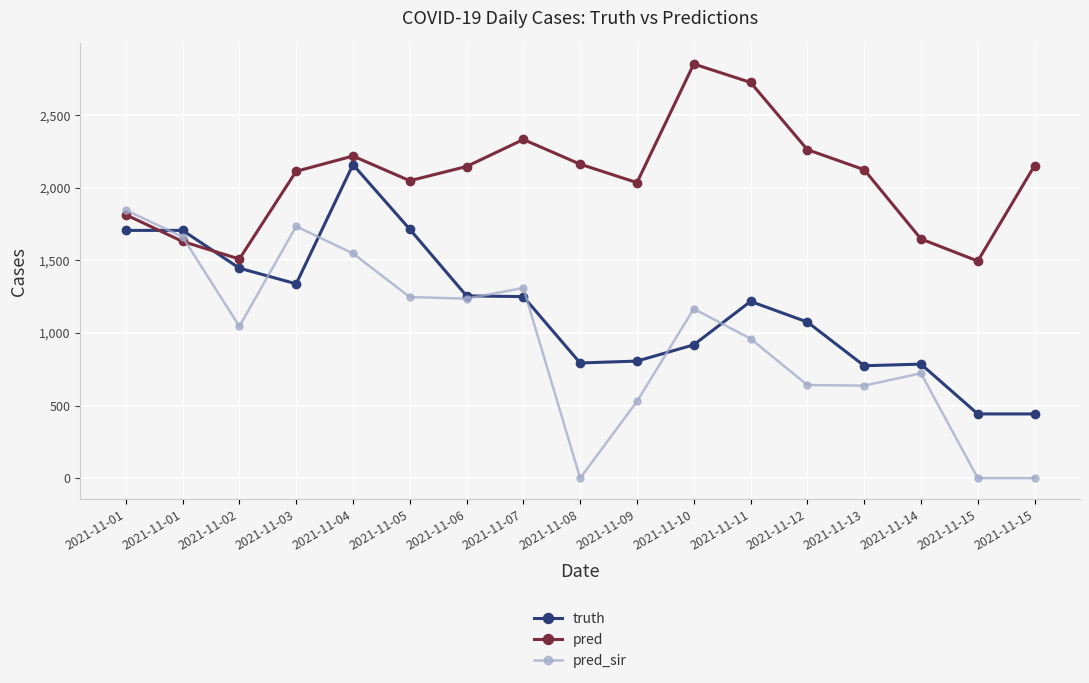

True or false: pred has a value of 2332.0 at 2021-11-07.

True